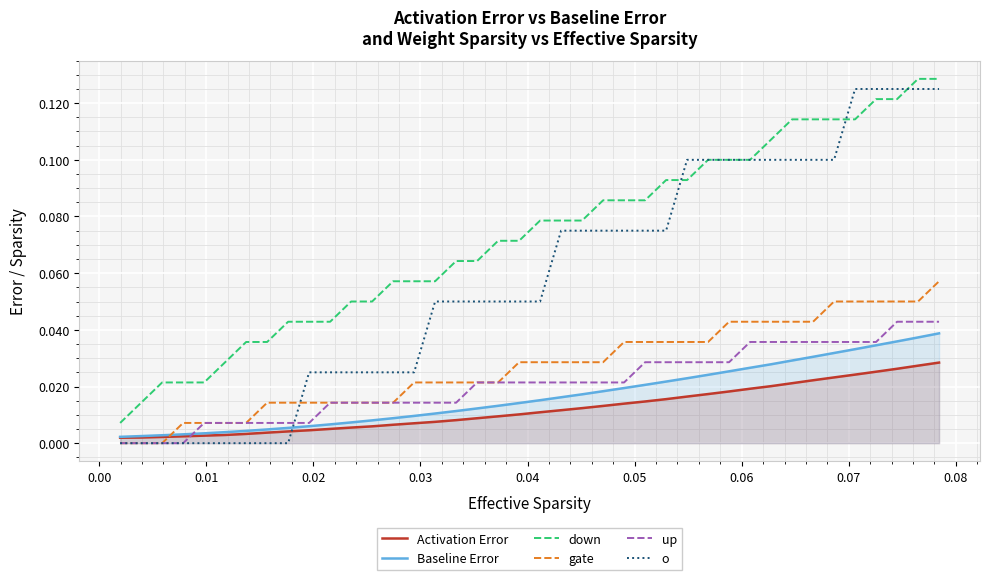

Reading right to left, extract all data points from this chart.

Activation Error: 0.0	0.0	0.0	0.0	0.0	0.0	0.0	0.0	0.0	0.0	0.0	0.0	0.0	0.0	0.0	0.0	0.0	0.0	0.0	0.0	0.0	0.0	0.0	0.0	0.0	0.0	0.0	0.0	0.0	0.0	0.0	0.0	0.0	0.0	0.0	0.0	0.0	0.0	0.0	0.0
Baseline Error: 0.0	0.0	0.0	0.0	0.0	0.0	0.0	0.0	0.0	0.0	0.0	0.0	0.0	0.0	0.0	0.0	0.0	0.0	0.0	0.0	0.0	0.0	0.0	0.0	0.0	0.0	0.0	0.0	0.0	0.0	0.0	0.0	0.0	0.0	0.0	0.0	0.0	0.0	0.0	0.0
down: 0.1	0.1	0.1	0.1	0.1	0.1	0.1	0.1	0.1	0.1	0.1	0.1	0.1	0.1	0.1	0.1	0.1	0.1	0.1	0.1	0.1	0.1	0.1	0.1	0.1	0.1	0.1	0.1	0.1	0.0	0.0	0.0	0.0	0.0	0.0	0.0	0.0	0.0	0.0	0.0
gate: 0.1	0.1	0.1	0.1	0.1	0.1	0.0	0.0	0.0	0.0	0.0	0.0	0.0	0.0	0.0	0.0	0.0	0.0	0.0	0.0	0.0	0.0	0.0	0.0	0.0	0.0	0.0	0.0	0.0	0.0	0.0	0.0	0.0	0.0	0.0	0.0	0.0	0.0	0.0	0.0
up: 0.0	0.0	0.0	0.0	0.0	0.0	0.0	0.0	0.0	0.0	0.0	0.0	0.0	0.0	0.0	0.0	0.0	0.0	0.0	0.0	0.0	0.0	0.0	0.0	0.0	0.0	0.0	0.0	0.0	0.0	0.0	0.0	0.0	0.0	0.0	0.0	0.0	0.0	0.0	0.0
o: 0.1	0.1	0.1	0.1	0.1	0.1	0.1	0.1	0.1	0.1	0.1	0.1	0.1	0.1	0.1	0.1	0.1	0.1	0.1	0.1	0.1	0.1	0.1	0.1	0.1	0.0	0.0	0.0	0.0	0.0	0.0	0.0	0.0	0.0	0.0	0.0	0.0	0.0	0.0	0.0